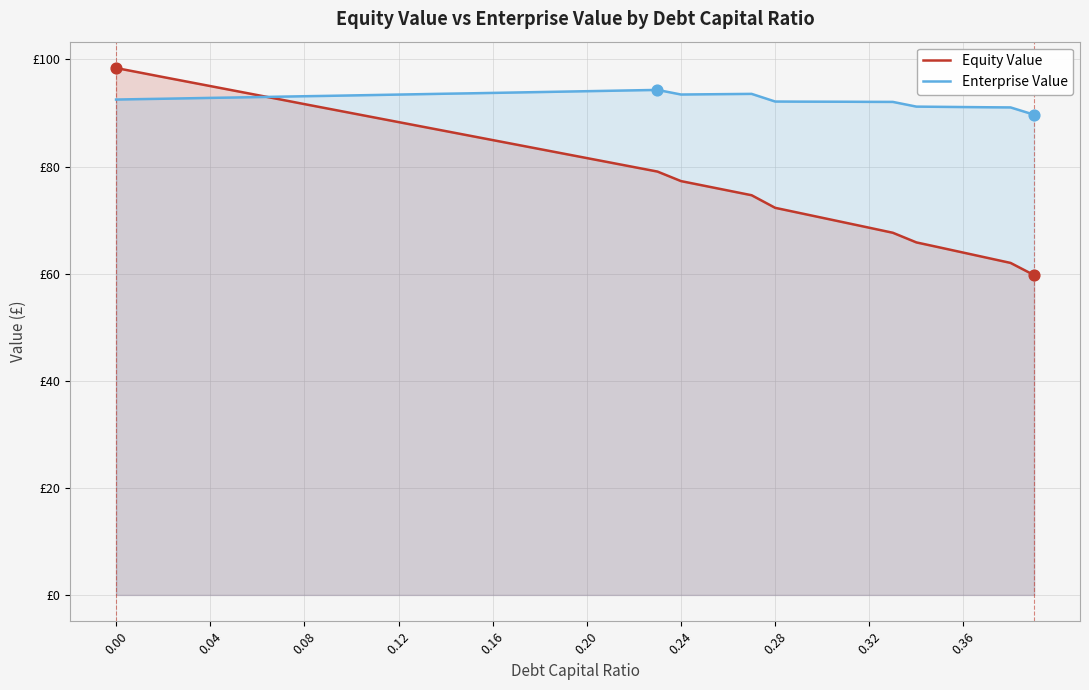

Is the value of Equity Value at 33 greater than the value of Enterprise Value at 27?

No